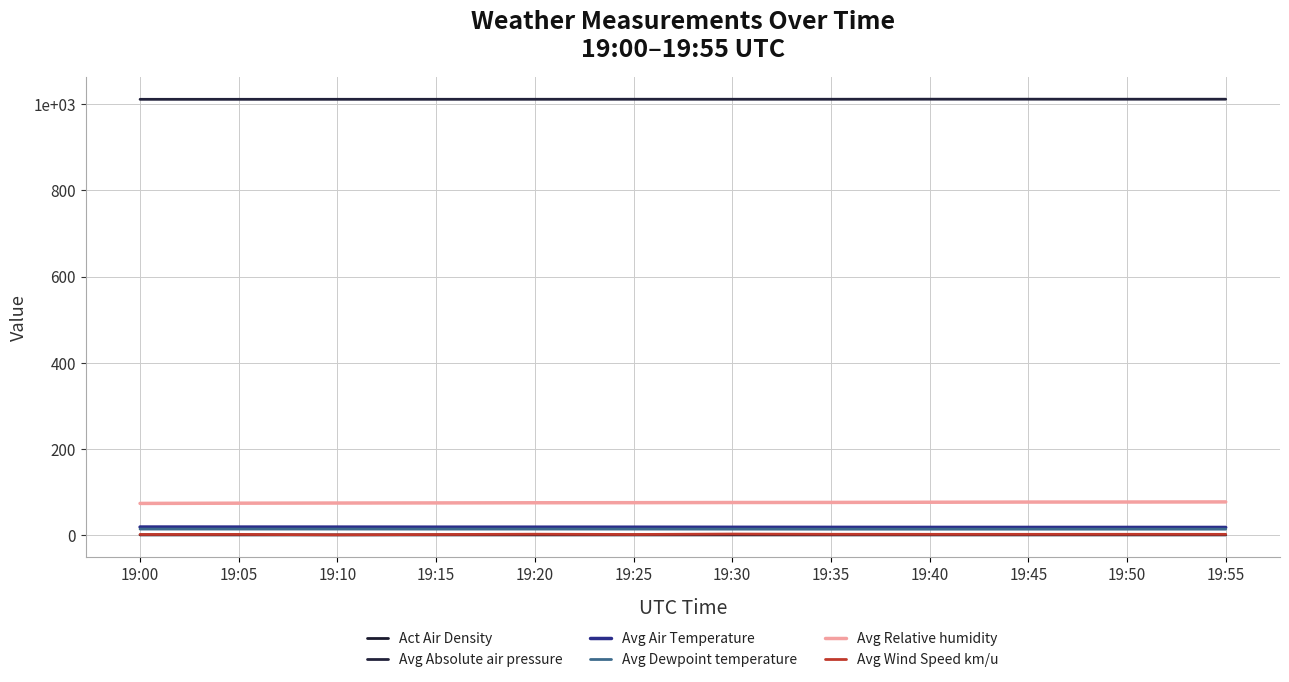

Reading left to right, list all the values displayed in this chart.

Act Air Density: 1.2	1.2	1.2	1.2	1.2	1.2	1.2	1.2	1.2	1.2	1.2	1.2
Avg Absolute air pressure: 1011.1	1011.1	1011.2	1011.2	1011.2	1011.3	1011.3	1011.3	1011.5	1011.5	1011.4	1011.4
Avg Air Temperature: 19.5	19.3	19.3	19.1	19.1	19.0	18.8	18.7	18.6	18.5	18.5	18.5
Avg Dewpoint temperature: 14.7	14.7	14.7	14.6	14.7	14.7	14.6	14.5	14.5	14.5	14.5	14.5
Avg Relative humidity: 74.2	74.7	75.1	75.4	75.7	75.9	76.3	76.5	76.9	77.4	77.5	77.7
Avg Wind Speed km/u: 2.2	2.4	1.4	2.1	2.8	2.2	3.2	2.7	2.6	2.5	2.6	2.5